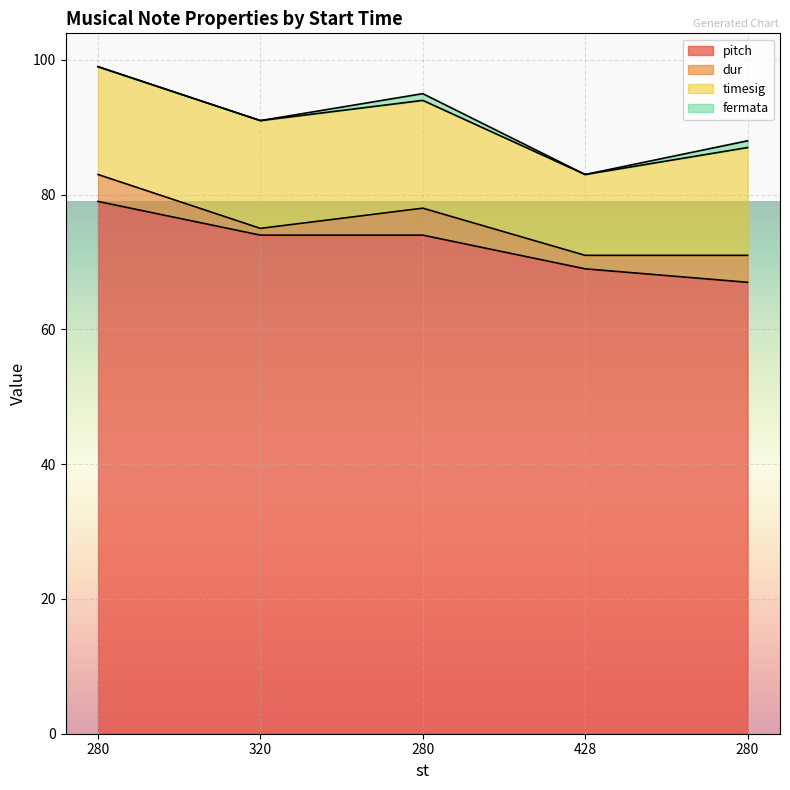

Reading left to right, what are all the values shown in this chart?

pitch: 280=79	320=74	280=74	428=69	280=67
dur: 280=4	320=1	280=4	428=2	280=4
timesig: 280=16	320=16	280=16	428=12	280=16
fermata: 280=0	320=0	280=1	428=0	280=1